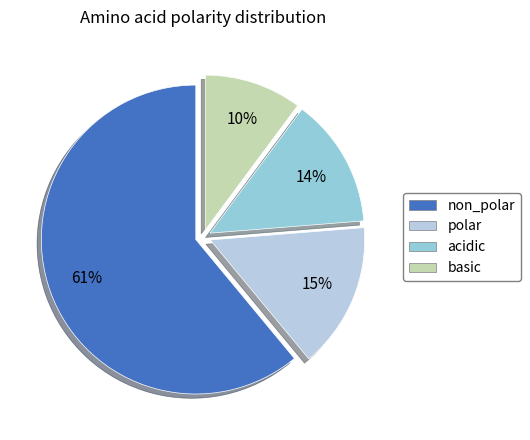

To the nearest percent, what is the combined percentage of basic and non_polar?

71%